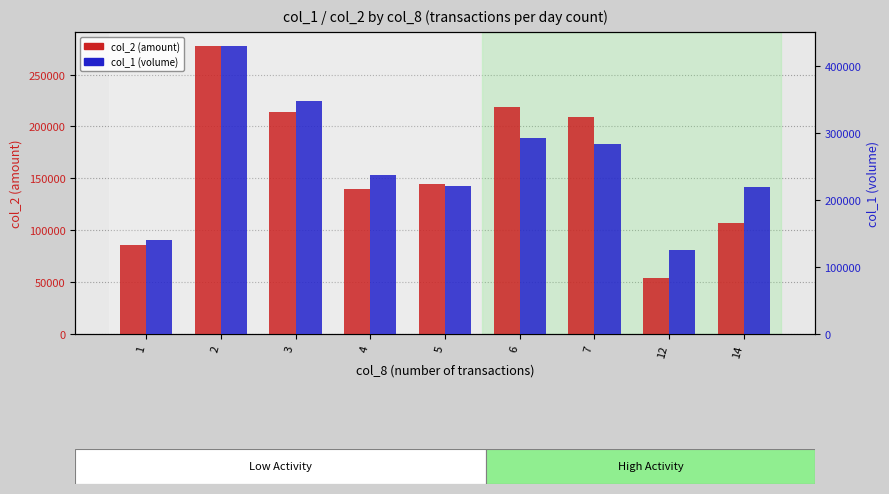

Reading left to right, extract all data points from this chart.

col_2 (amount): 86000	277300	214240	139920	144950	218630	208890	54150	106550
col_1 (volume): 140000	430000	348000	238000	221000	293000	284000	125000	220000